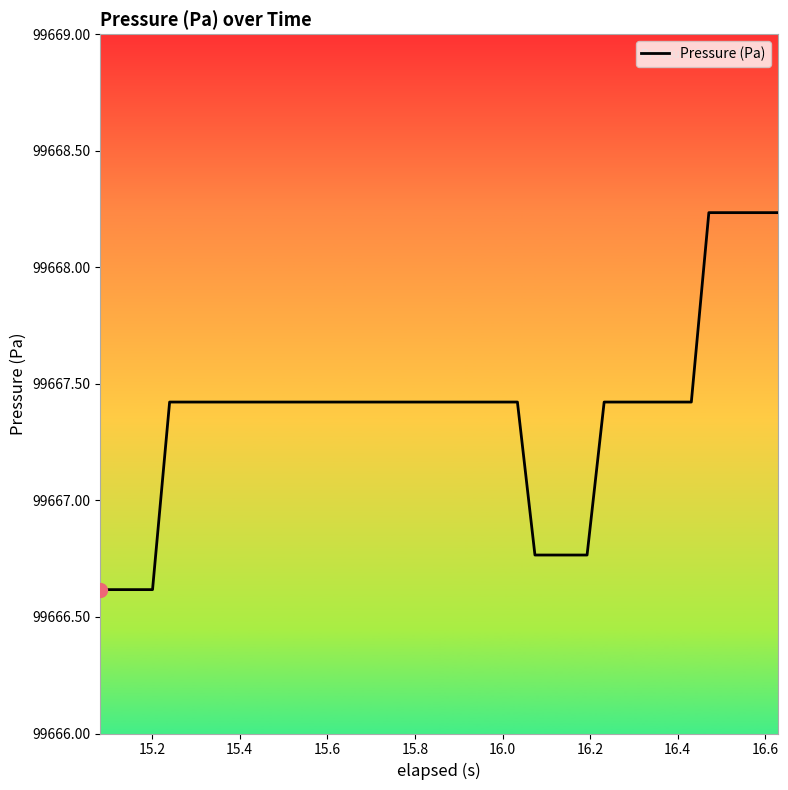

What is the minimum value shown in the chart?

99666.6